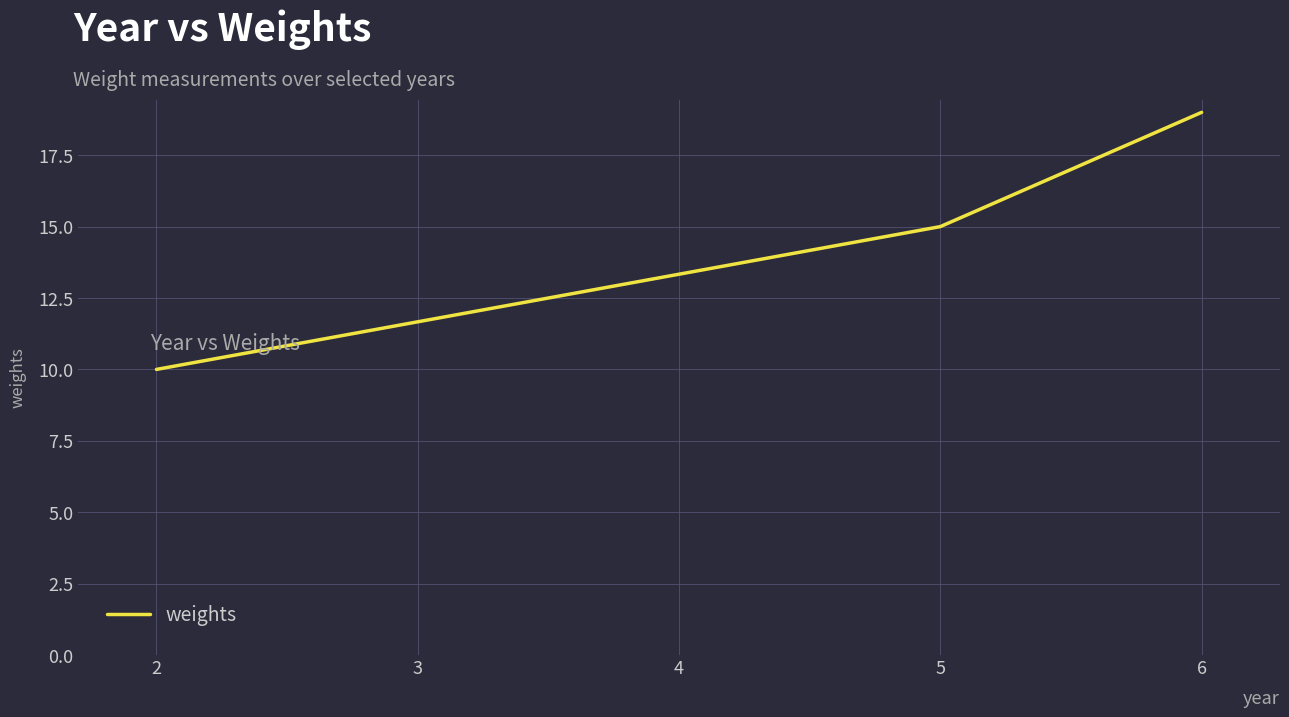

What is the greatest value displayed?

19